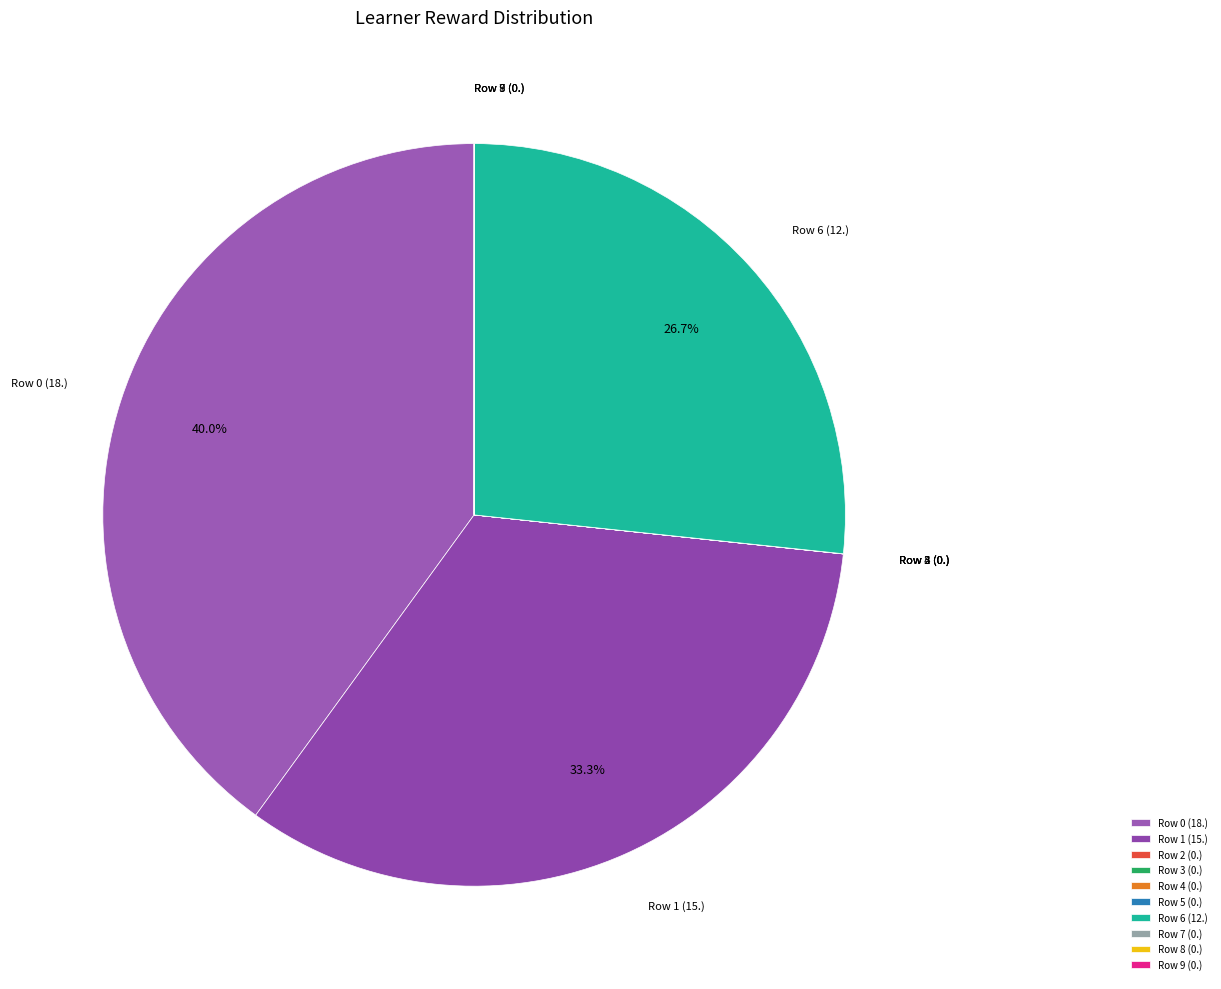

To the nearest percent, what is the difference between the largest and smallest slice percentages?

40%